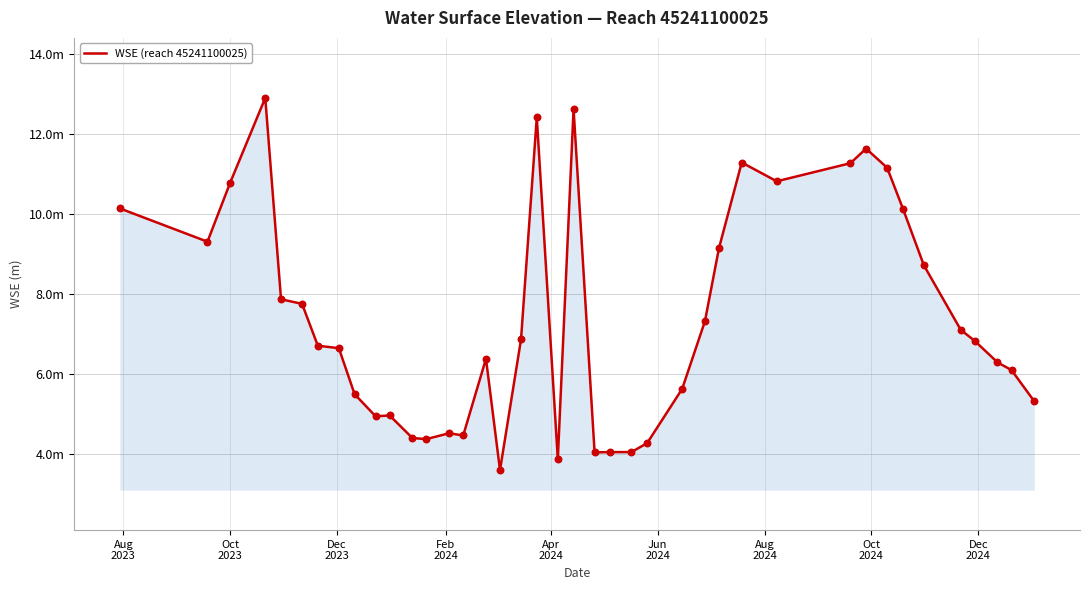

Is this an area chart (filled region under the line)?

Yes